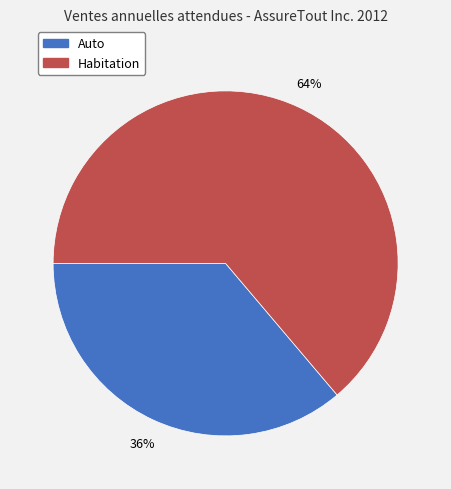

Is it true that Auto is 27% of the pie?

False